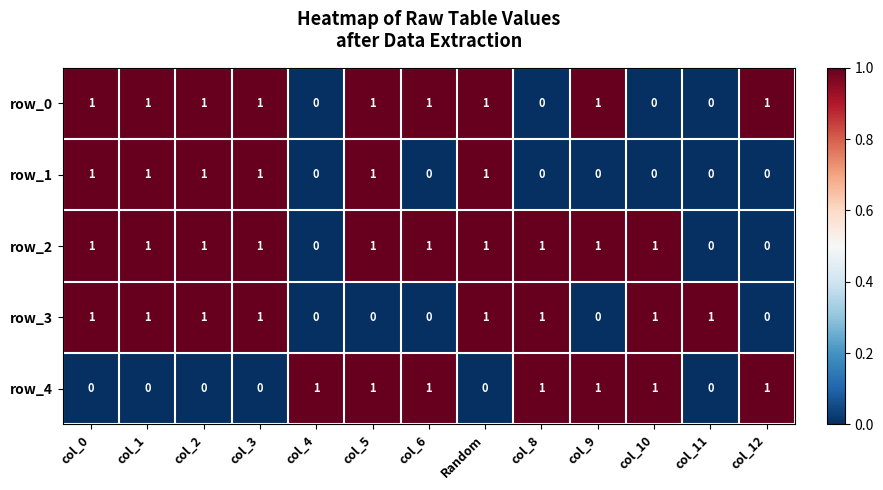

The row_1 series shows 0 at col_1. True or false?

False